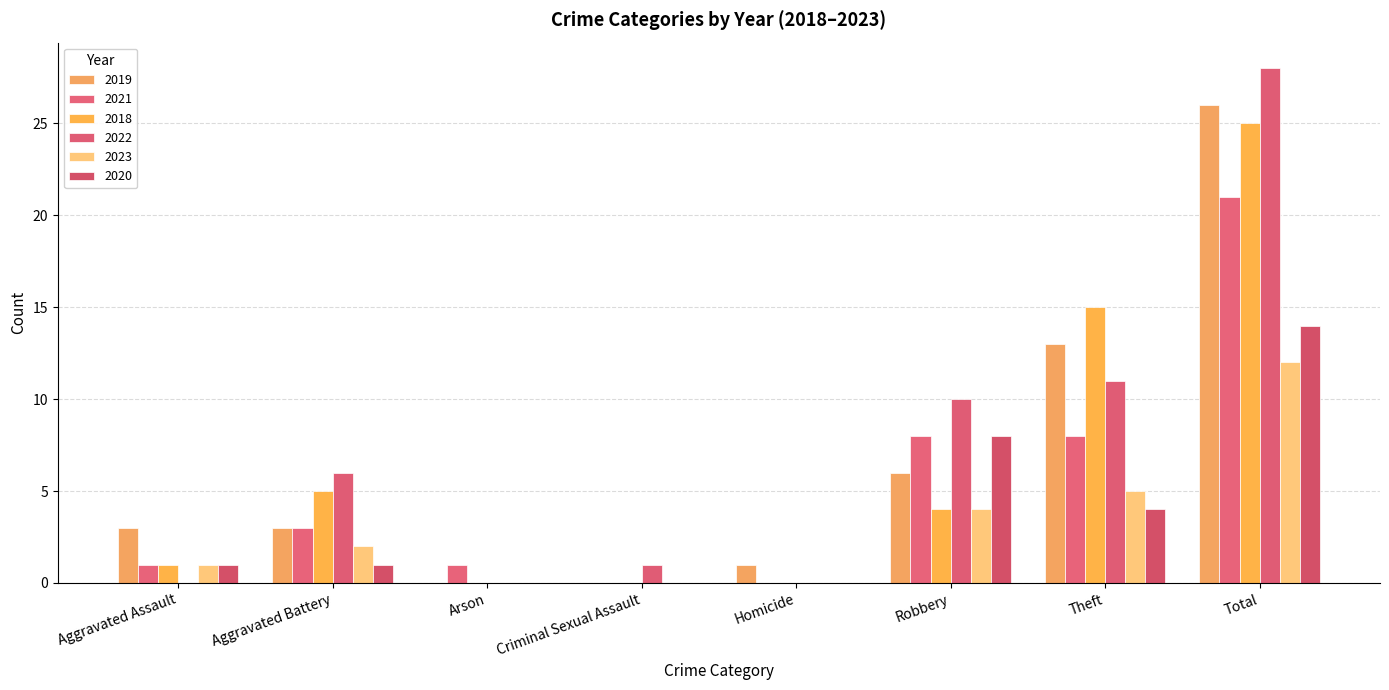

What is the label of the 7th bar from the right?

Aggravated Battery